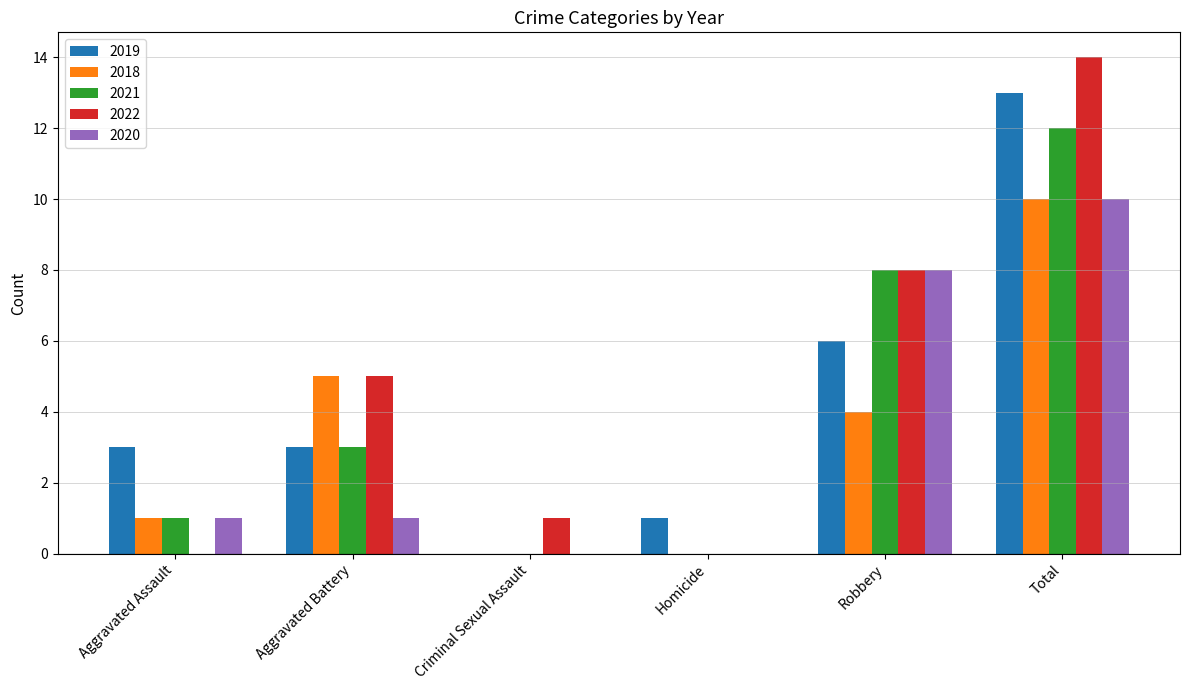

Reading right to left, transcribe all the data shown in this chart.

2019: Total=13	Robbery=6	Homicide=1	Criminal Sexual Assault=0	Aggravated Battery=3	Aggravated Assault=3
2018: Total=10	Robbery=4	Homicide=0	Criminal Sexual Assault=0	Aggravated Battery=5	Aggravated Assault=1
2021: Total=12	Robbery=8	Homicide=0	Criminal Sexual Assault=0	Aggravated Battery=3	Aggravated Assault=1
2022: Total=14	Robbery=8	Homicide=0	Criminal Sexual Assault=1	Aggravated Battery=5	Aggravated Assault=0
2020: Total=10	Robbery=8	Homicide=0	Criminal Sexual Assault=0	Aggravated Battery=1	Aggravated Assault=1